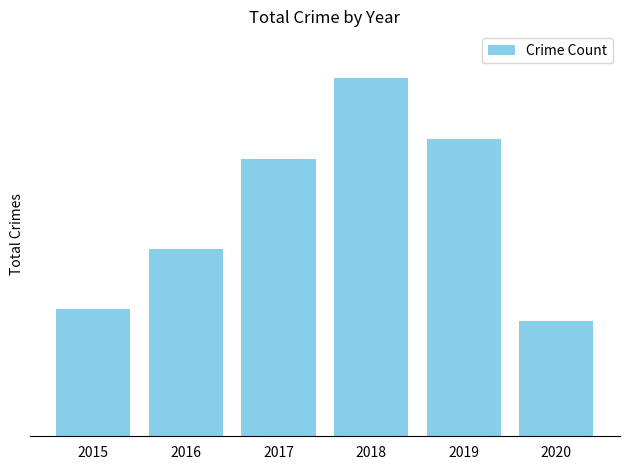

Does the chart contain any negative values?

No